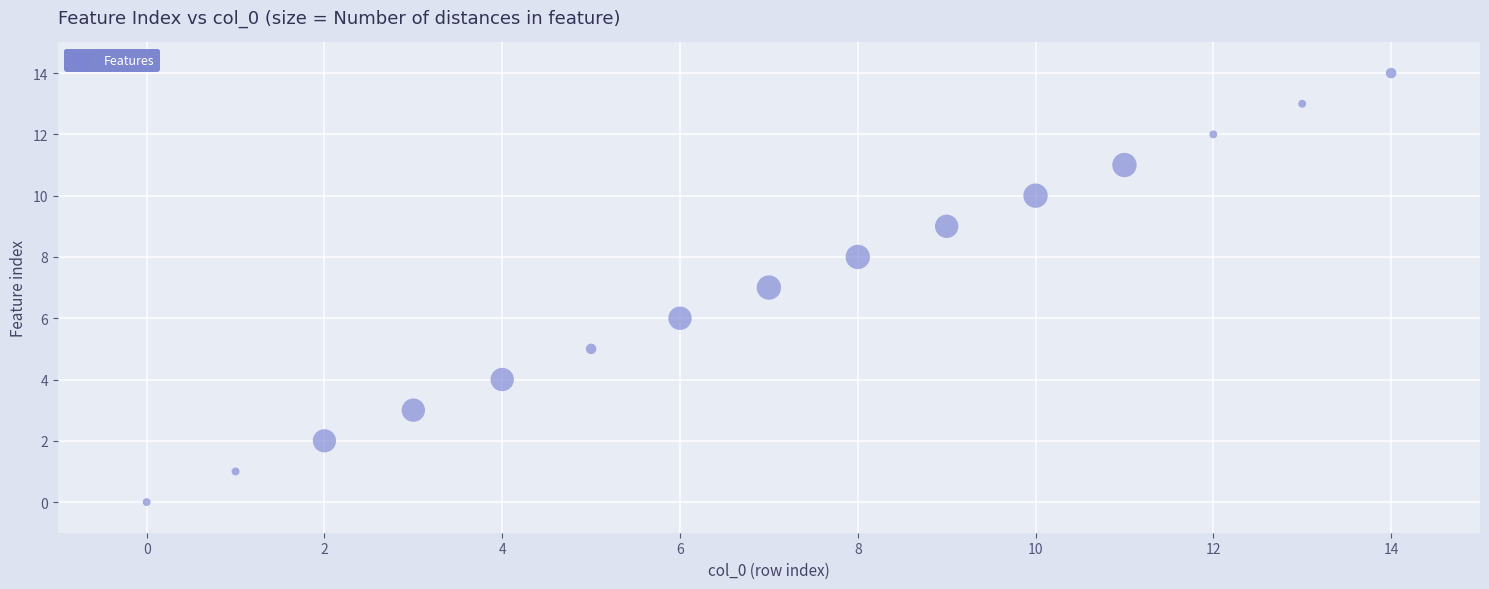

What is the range of Y values (max minus min)?

14